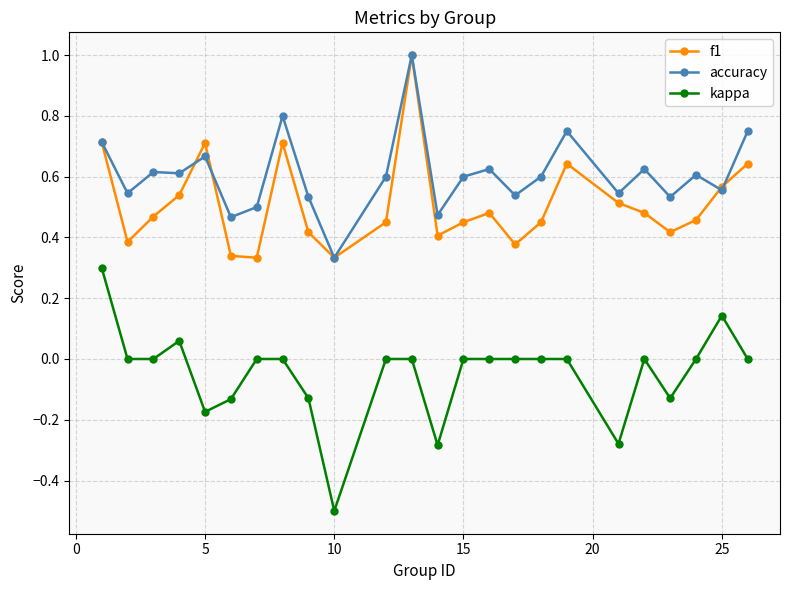

What is the sum of all kappa values?

-1.1